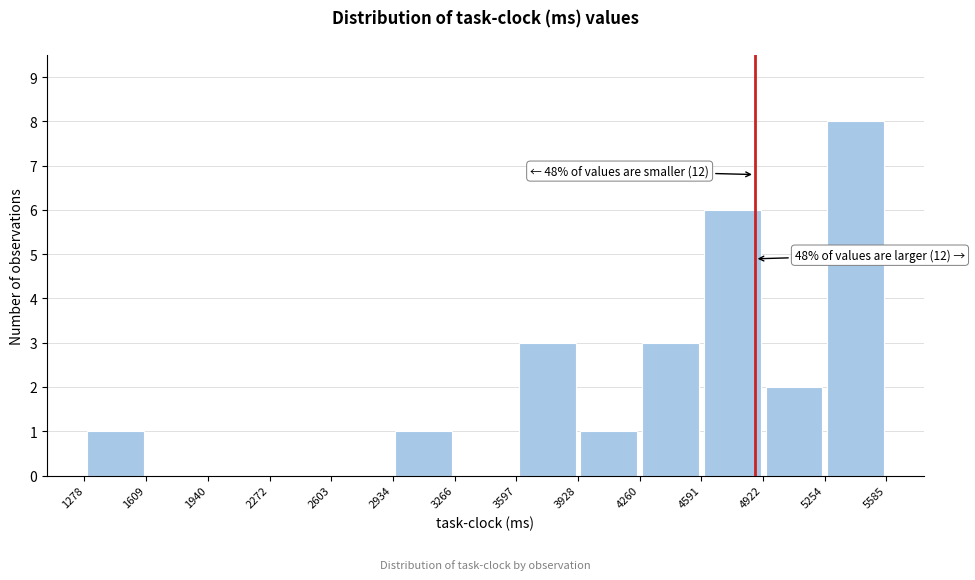

Over which range of the x-axis is the bar tallest?

5254 to 5585